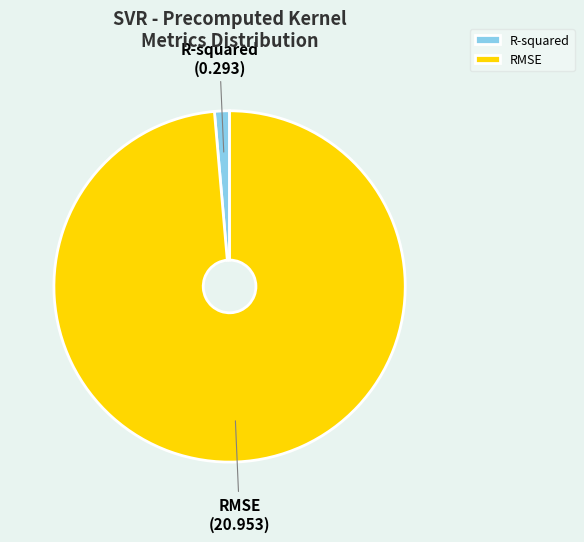

Which has a higher value, RMSE or R-squared?

RMSE